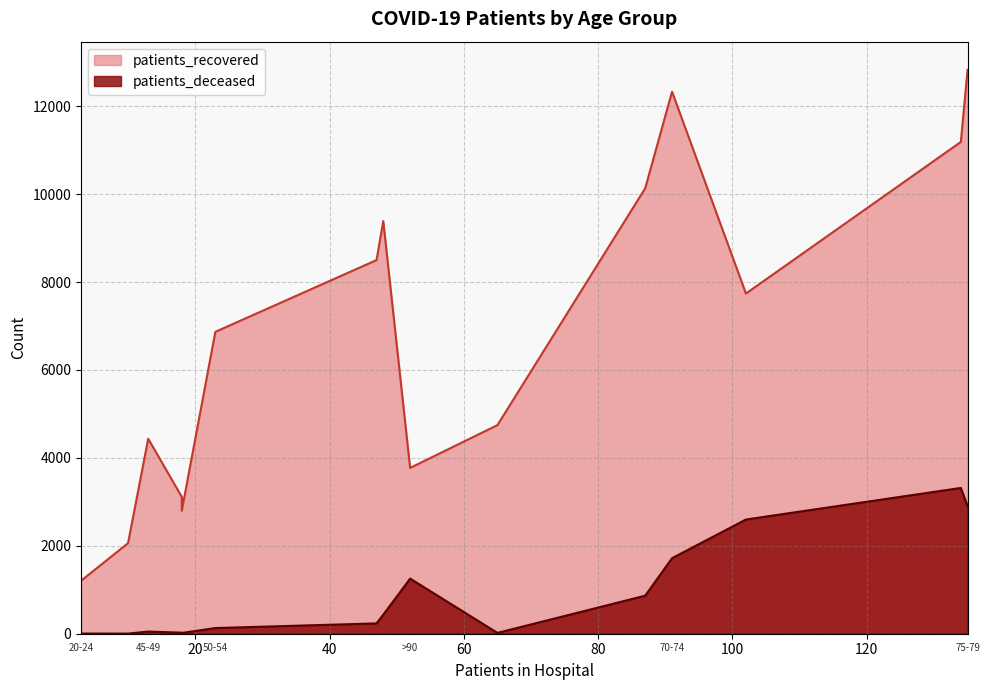

Is it true that patients_deceased equals 4 at 25-29?

False